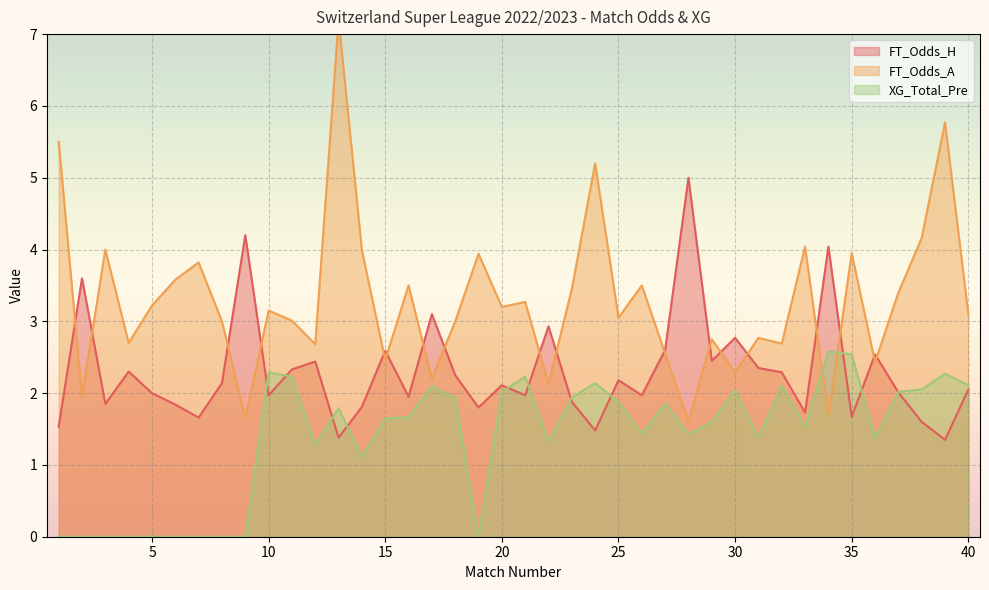

True or false: FT_Odds_A has a value of 5.0 at 5.

False